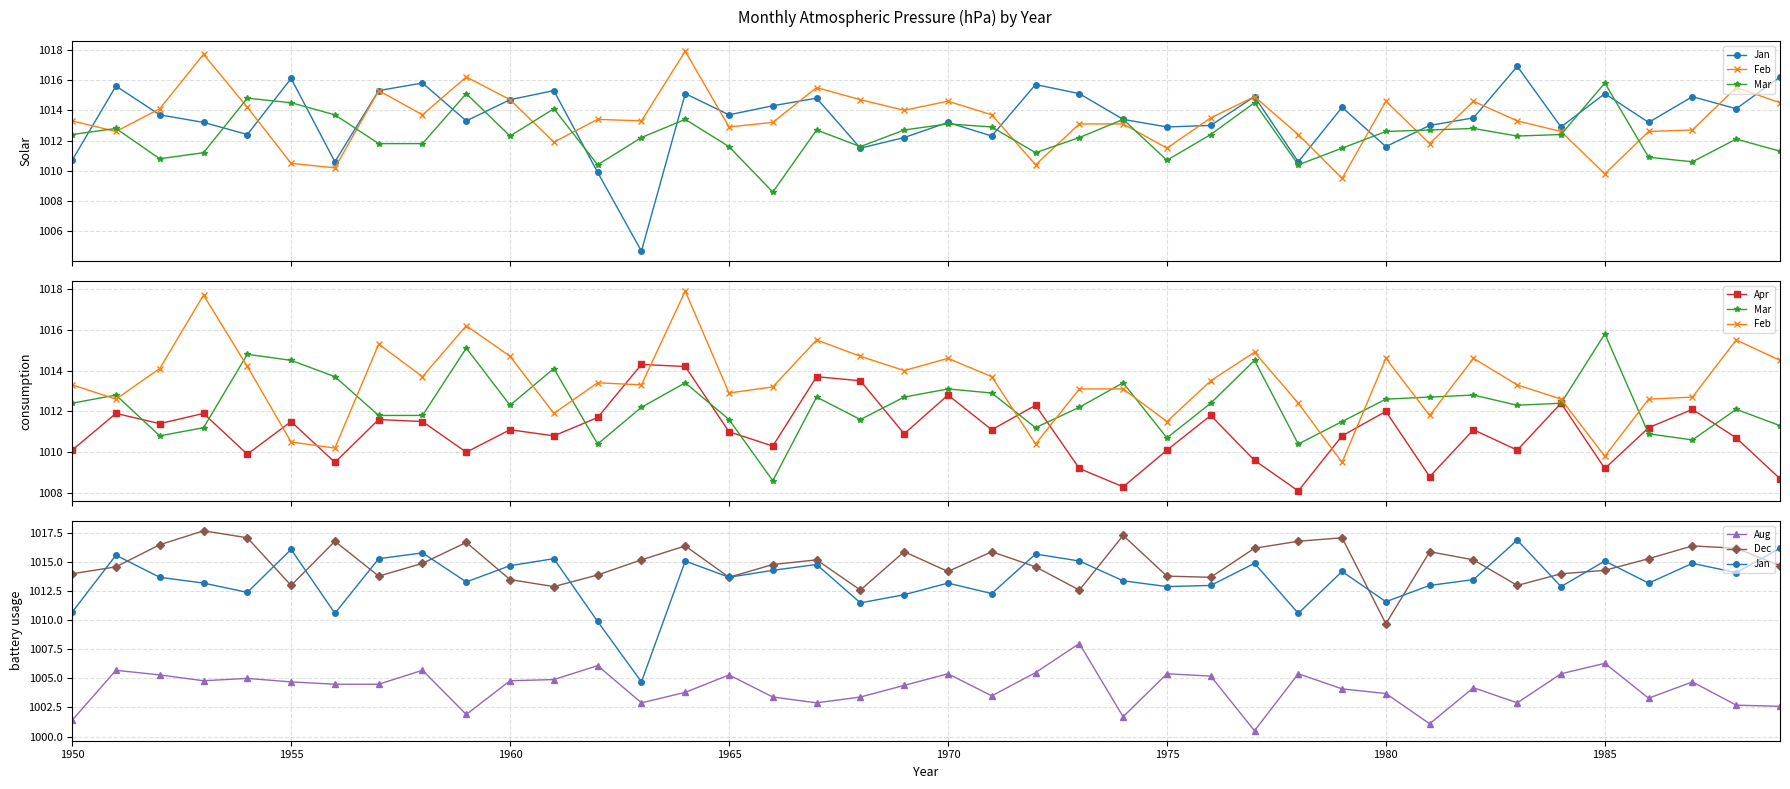

How many lines are shown in the chart?

6